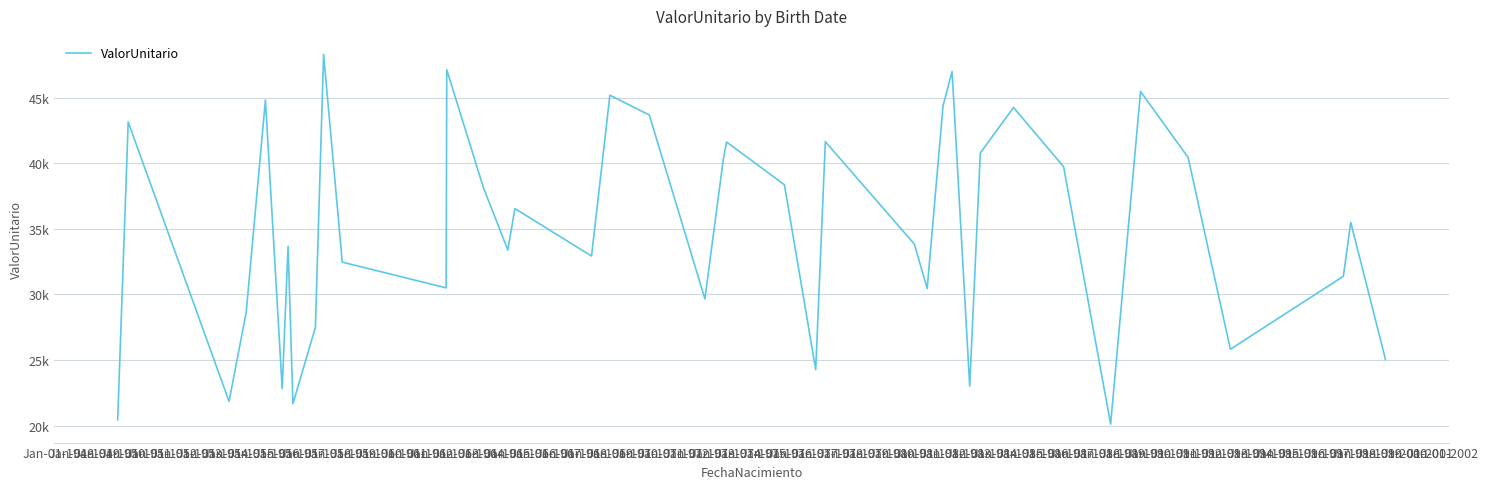

Does the chart display data point markers on the line(s)?

No